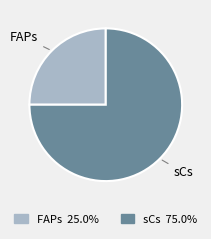

True or false: sCs accounts for 69% of the total.

False